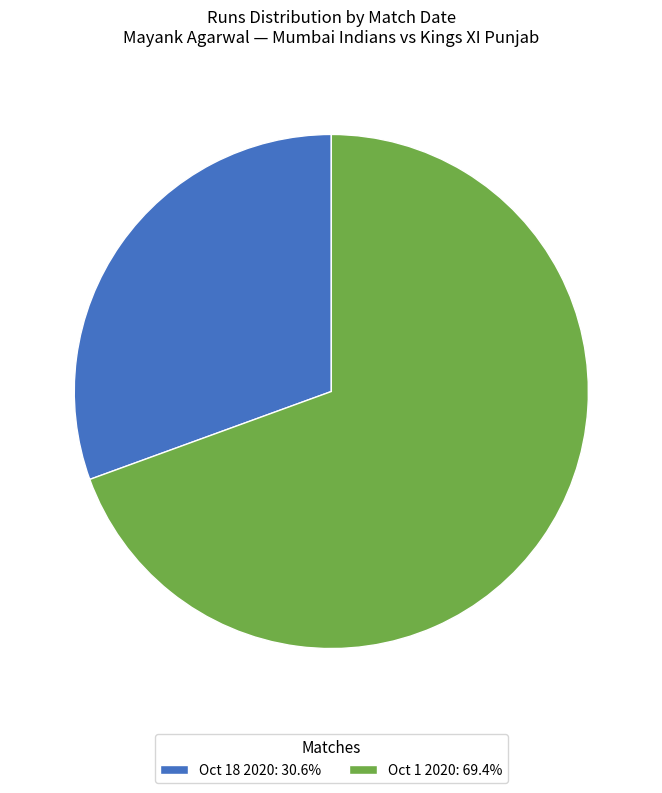

Is Oct 18 2020: 30.6% the majority of the pie?

No